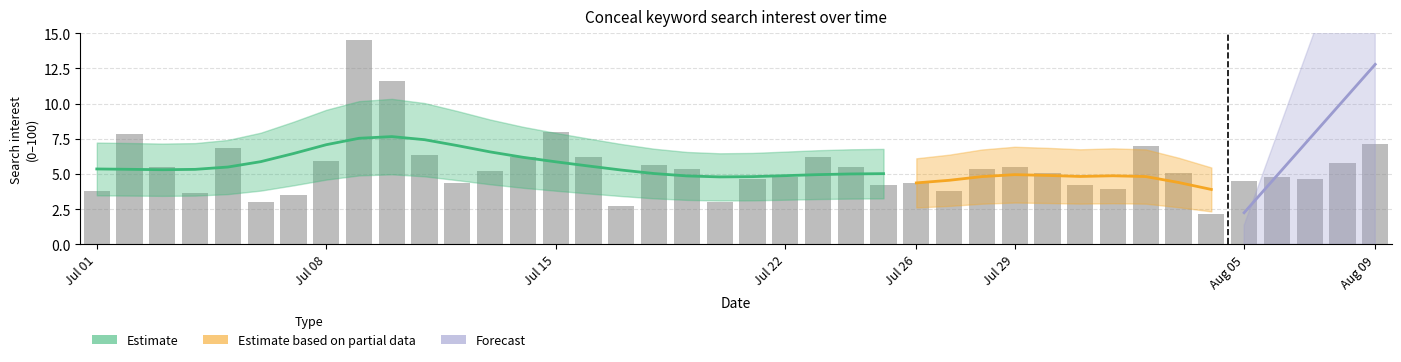

What is the difference between the values at 2013/07/11 and 2013/07/16?

0.1